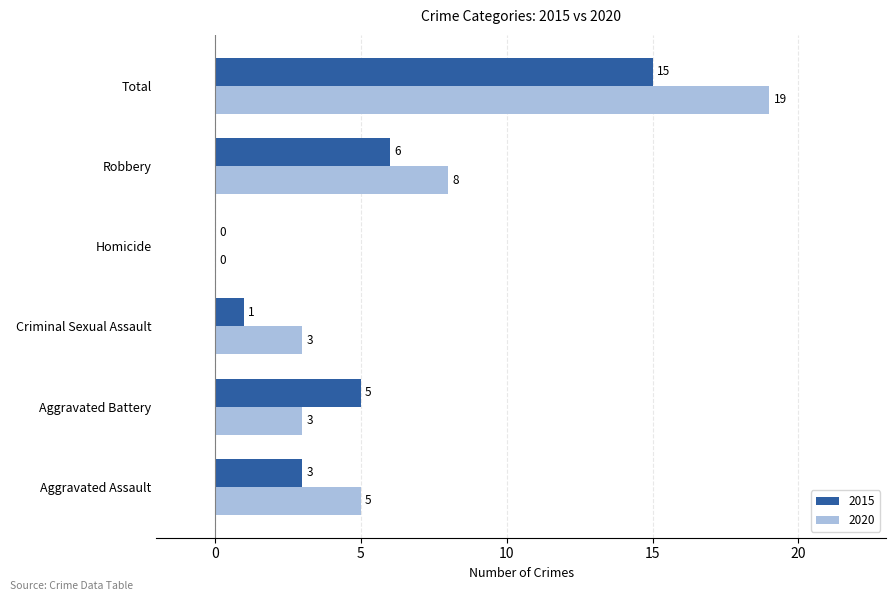

Where is 2015 nearest to the value 7?

Robbery